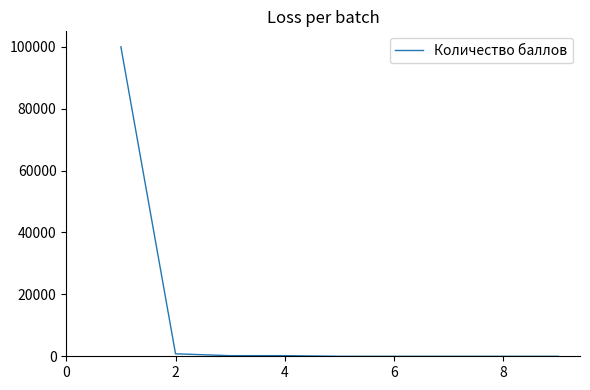

What is the greatest value displayed?

99999